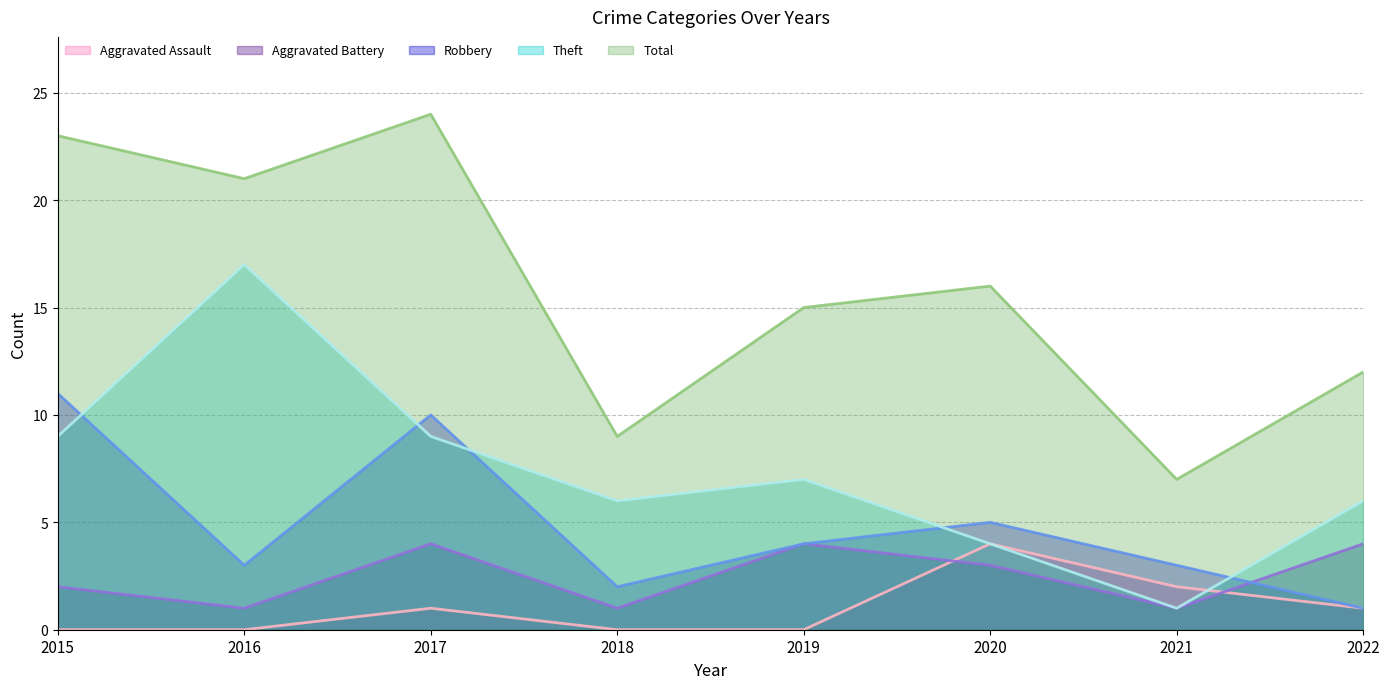

What is the difference between the Robbery values at 2022 and 2020?

4